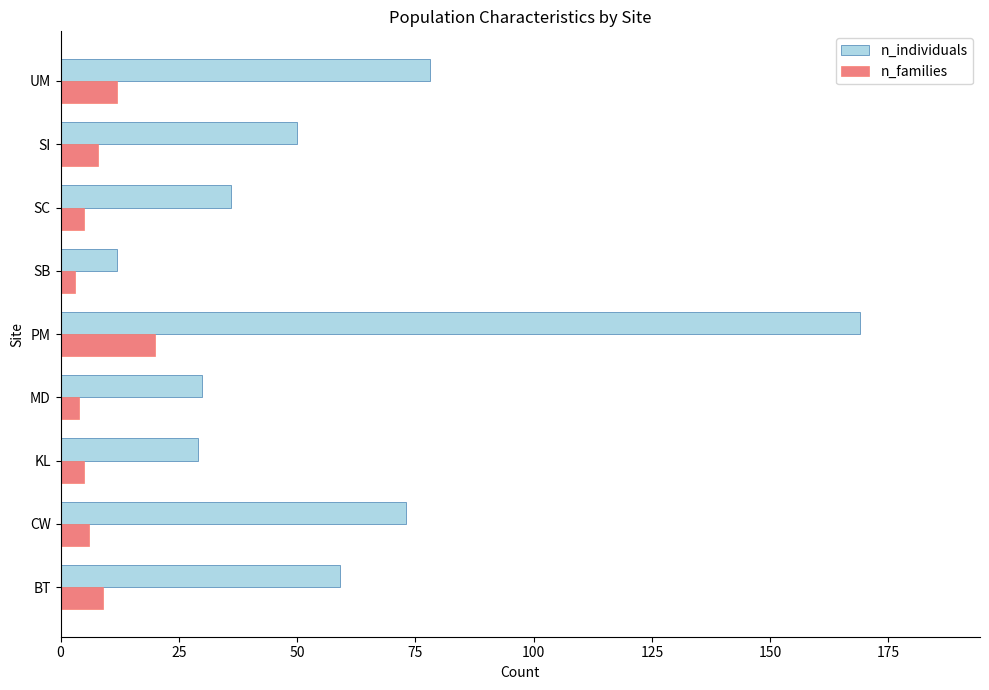

At which category does the chart reach its peak across all series?

PM